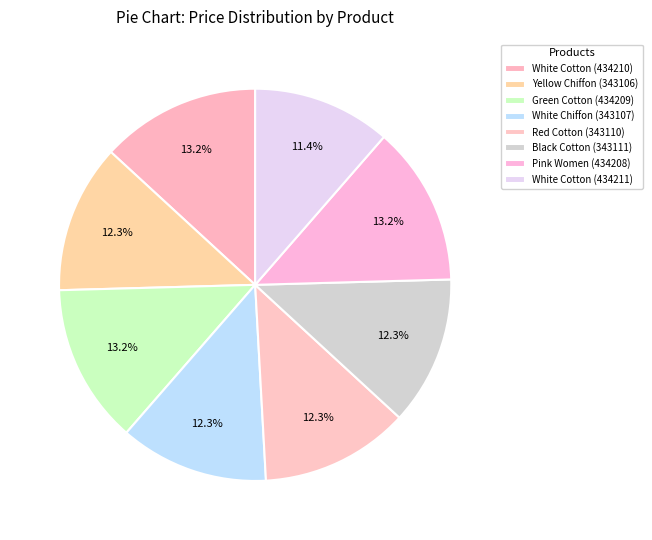

Combined, do White Cotton (434210) and Black Cotton (343111) account for over 50%?

No